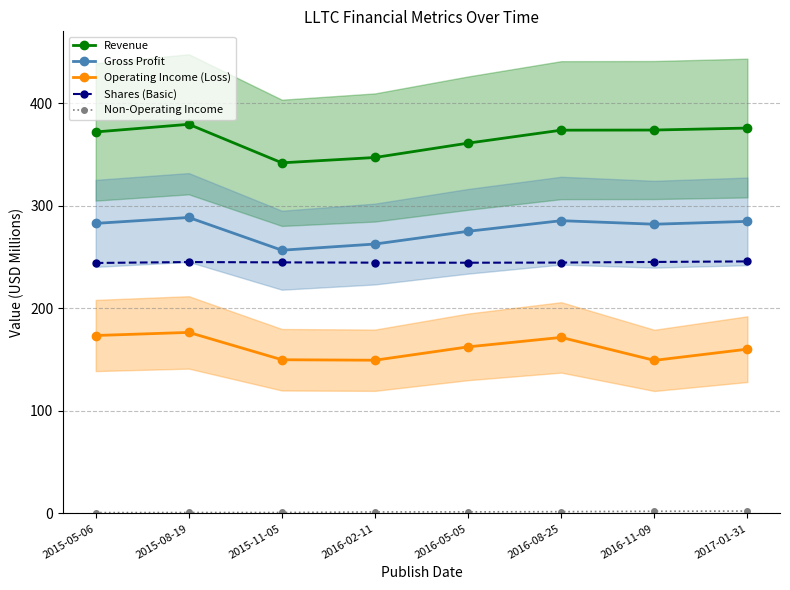

What is the sum of the Revenue values at 2015-05-06 and 2015-08-19?

751.5